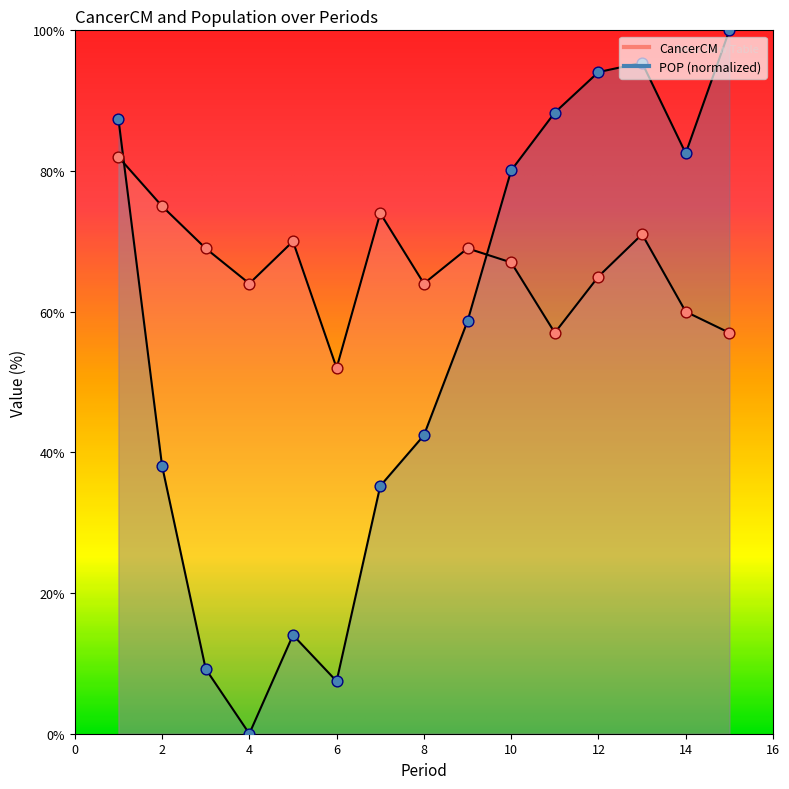

At which category is the sum across all series the highest?

1